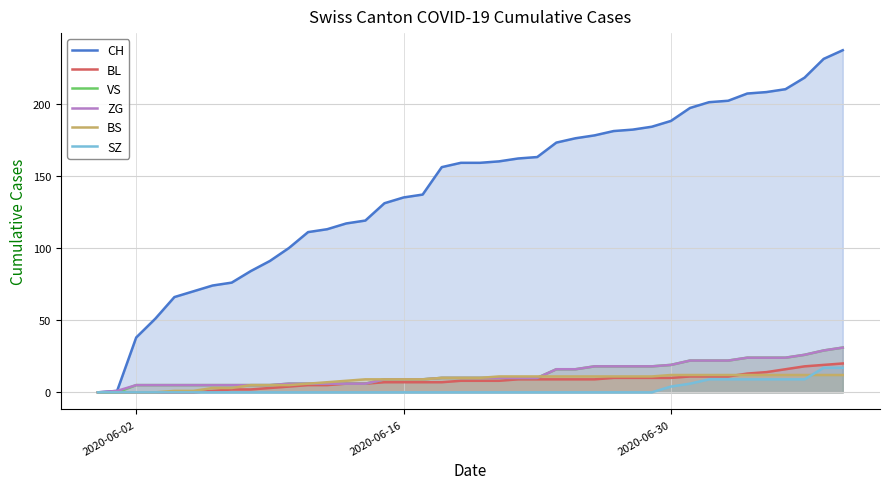

What is the maximum value for BS?

12